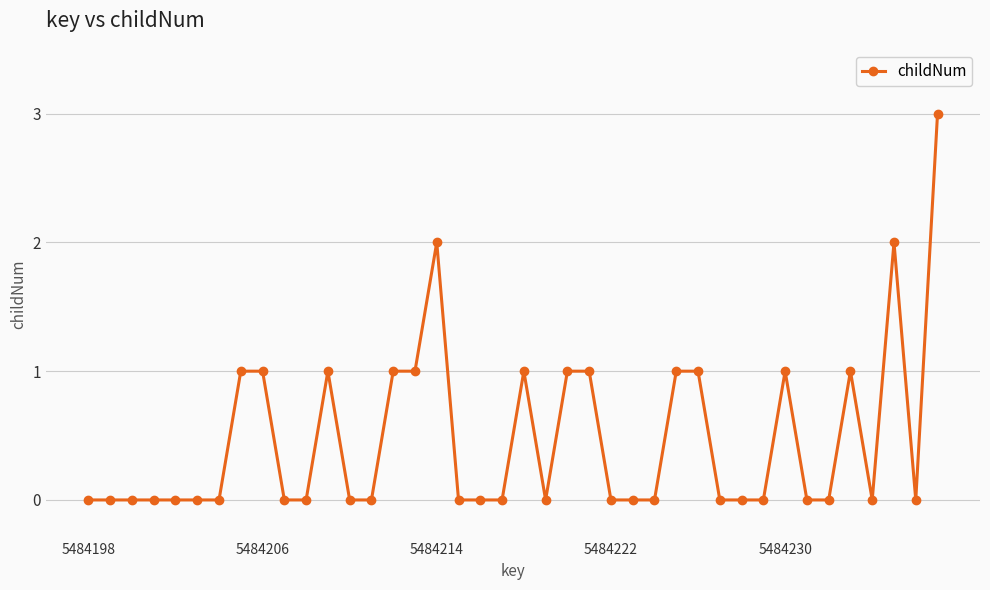

What is the difference between the maximum and second lowest values?

3